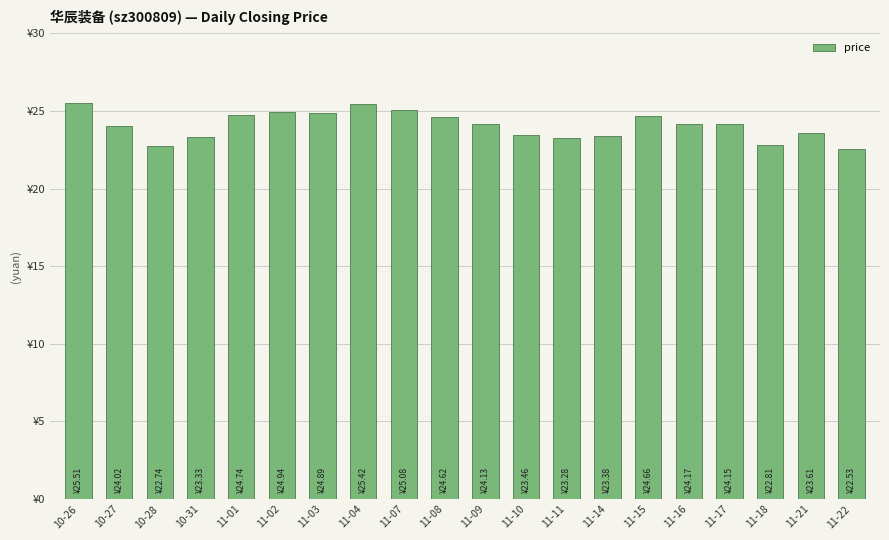

Are the bars horizontal?

No